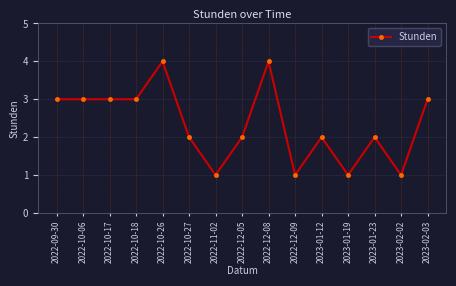

True or false: the data shows 5 at 2022-10-17.

False